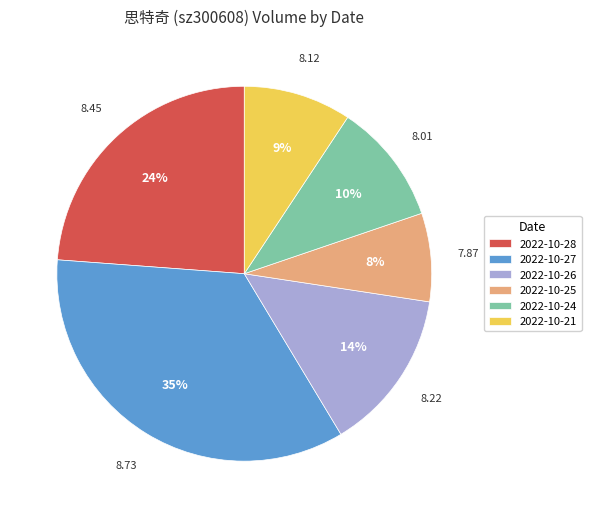

The 2022-10-21 slice represents 9% of the pie. True or false?

True